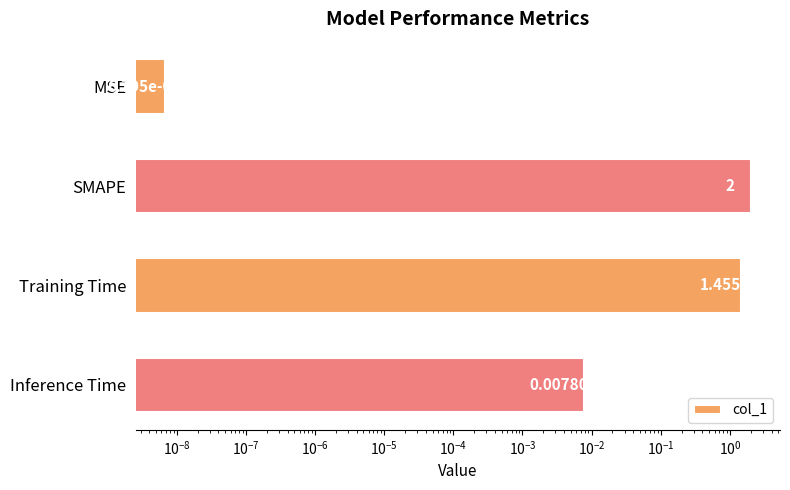

What is the average value?

0.9